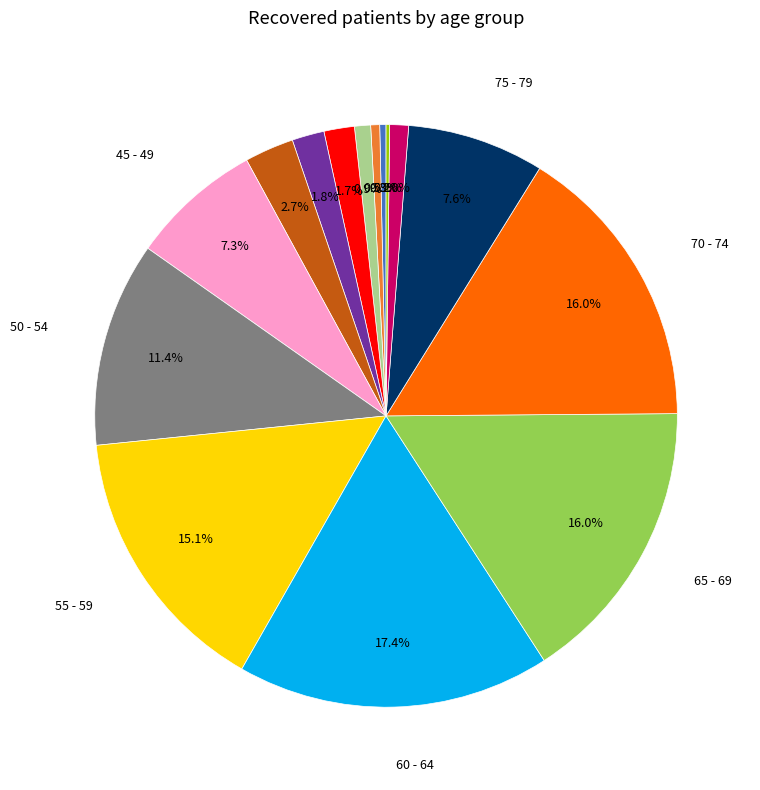

Is there a majority slice in this chart?

No